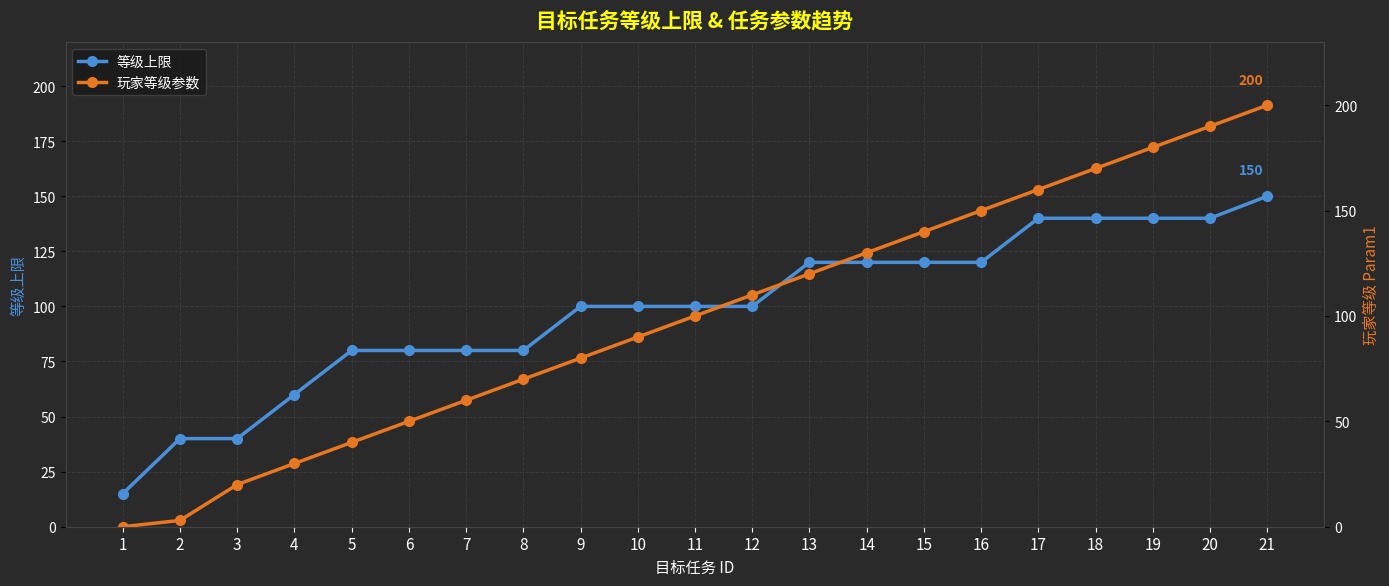

What is the average value of the 等级上限 series?

98